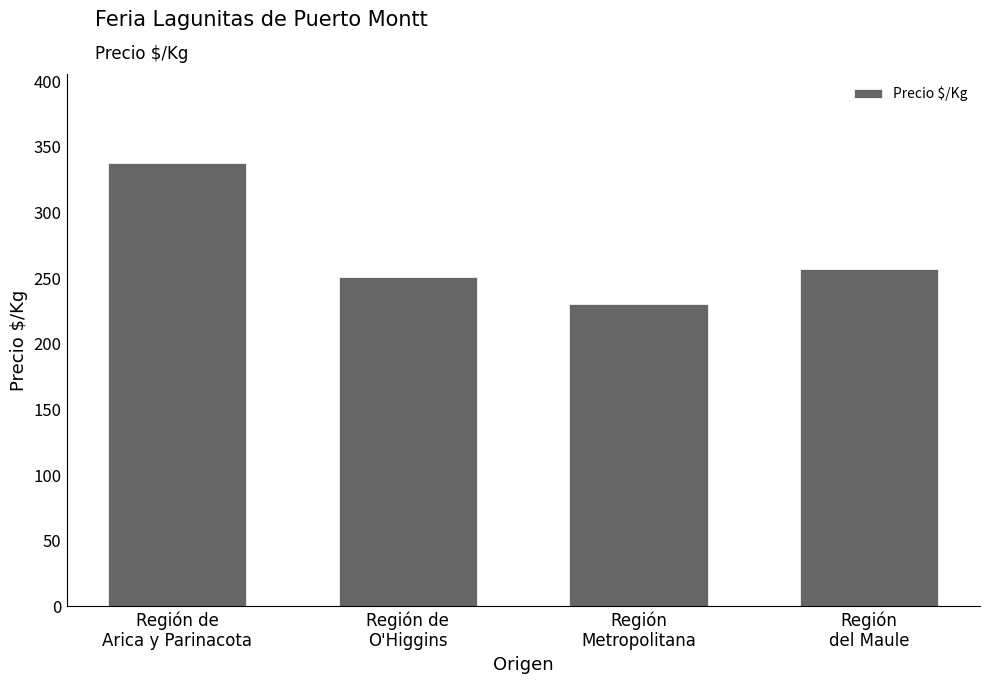

The value at Región de
Arica y Parinacota is 338. True or false?

True